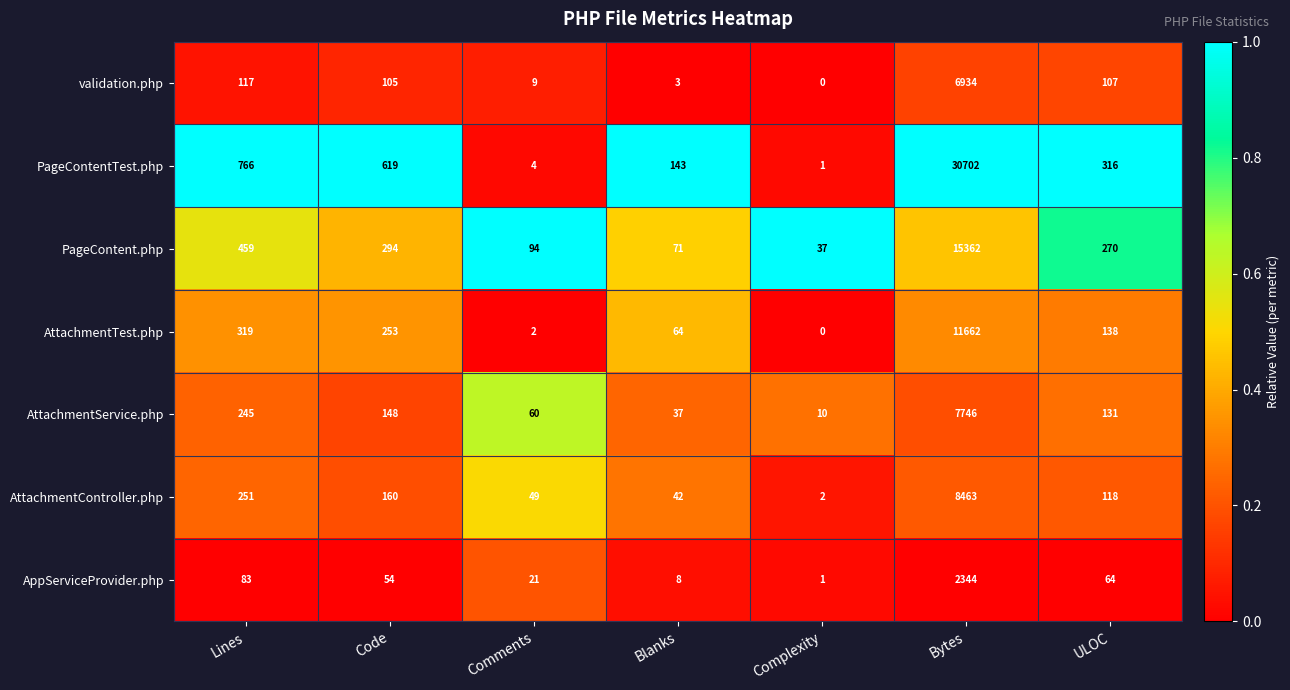

What is the minimum value for PageContent.php?

37